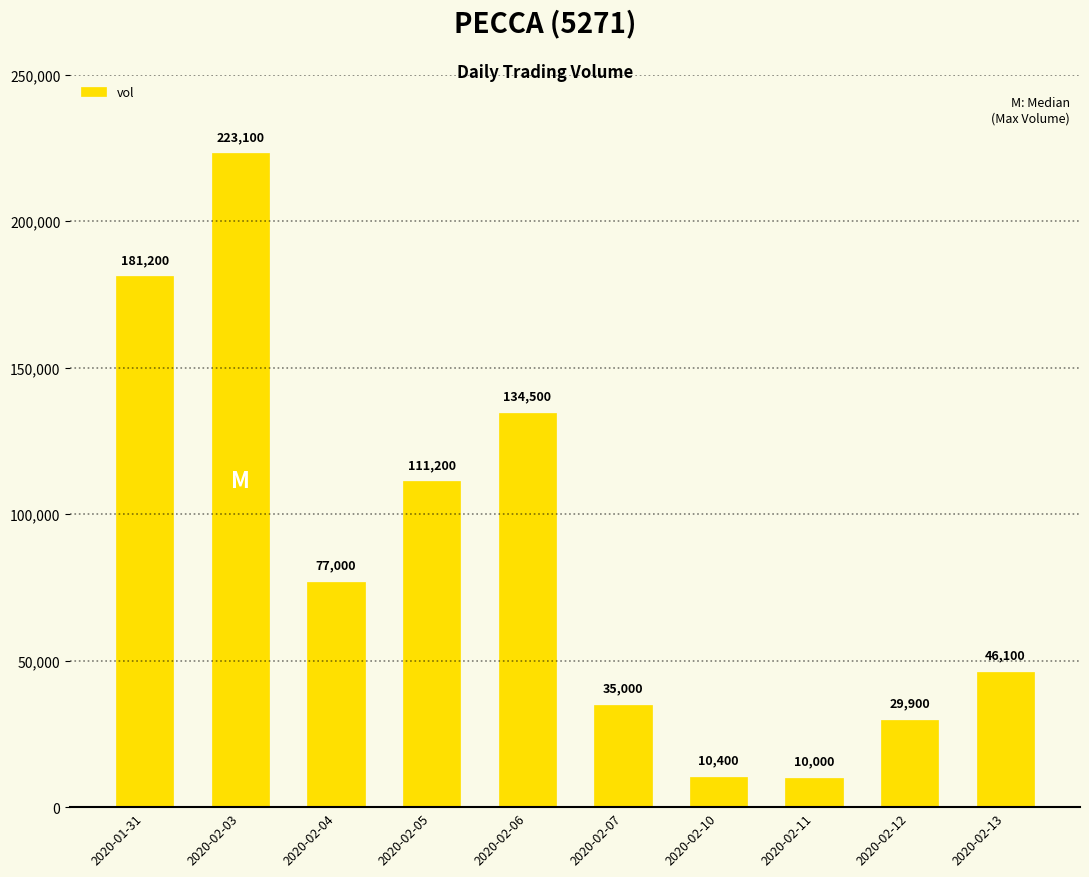

What is the minimum value shown in the chart?

10000